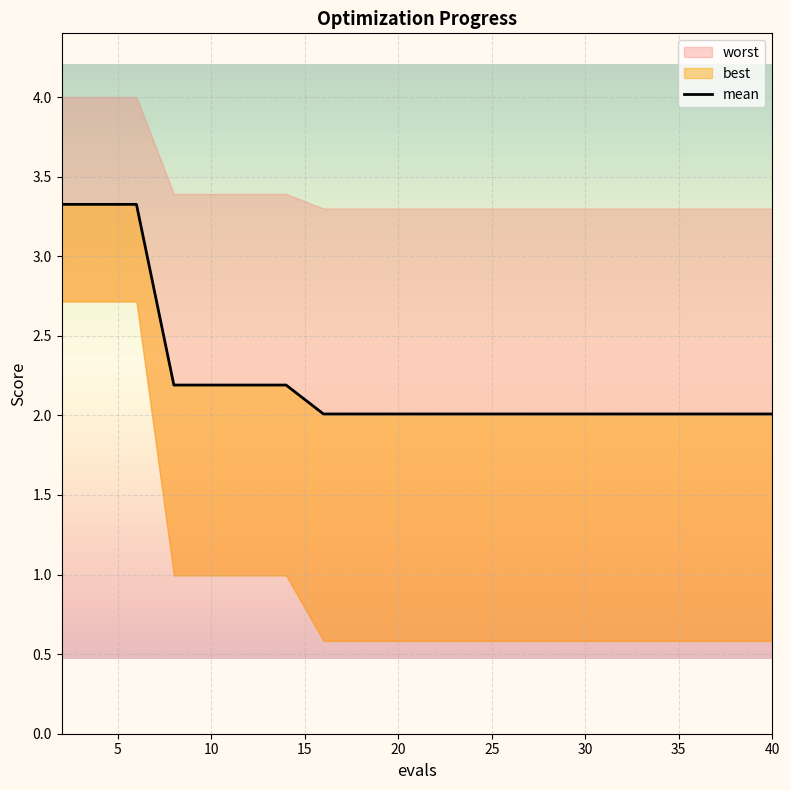

Is it true that the value at 35 is 2.0?

True